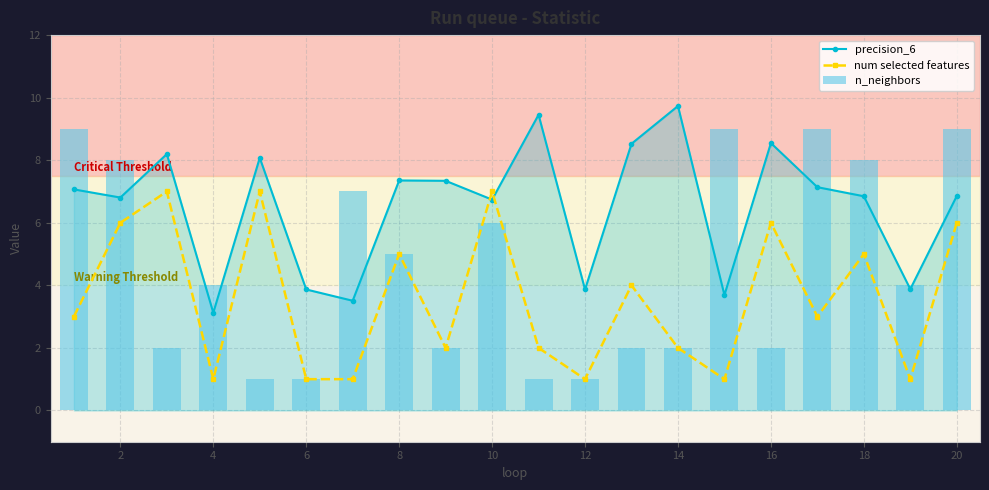

At how many categories does at least one series exceed 9?

2